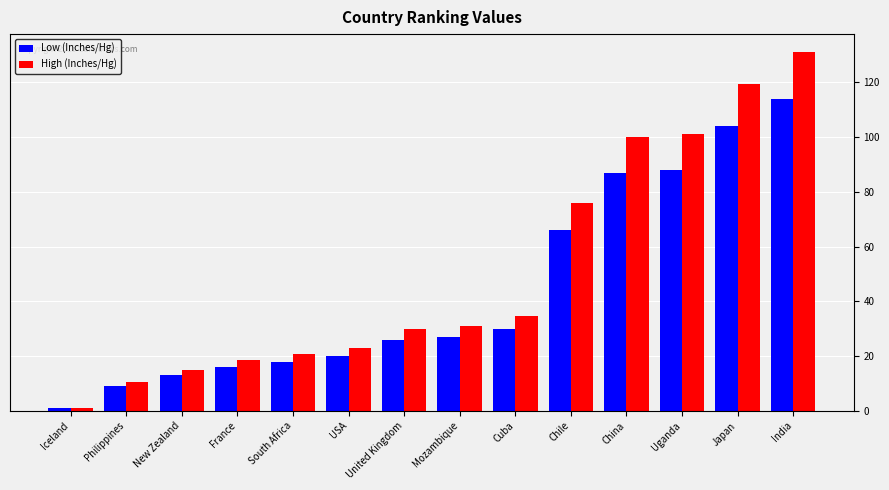

What is the average value of the High (Inches/Hg) series?

50.8